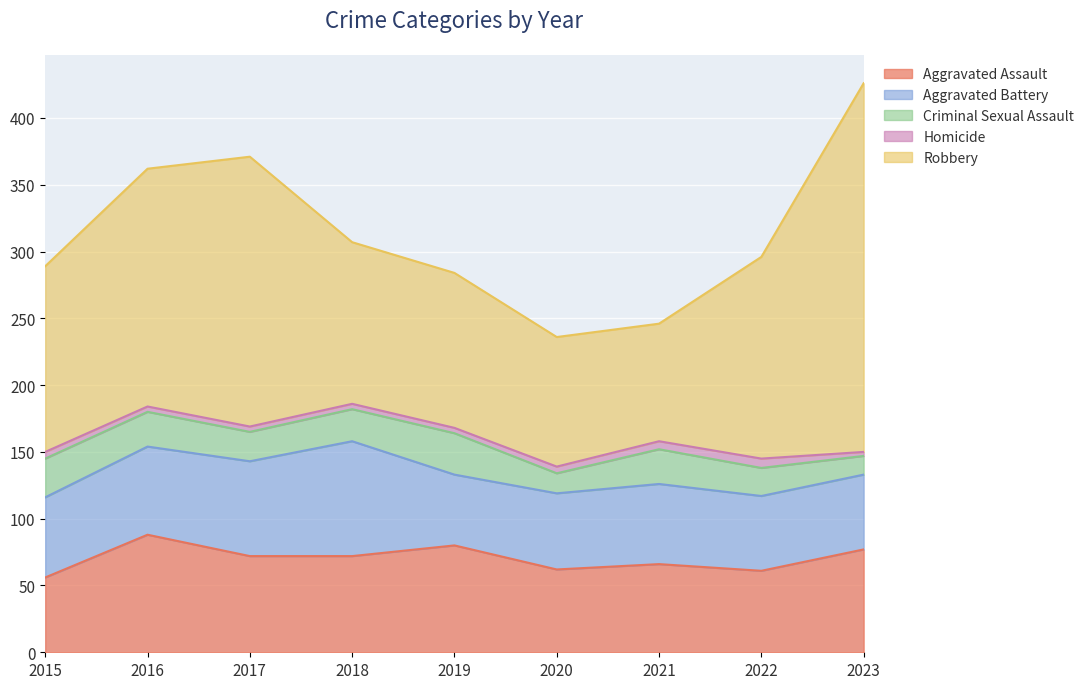

What is the value of the Homicide point at the 1st from the left?

5